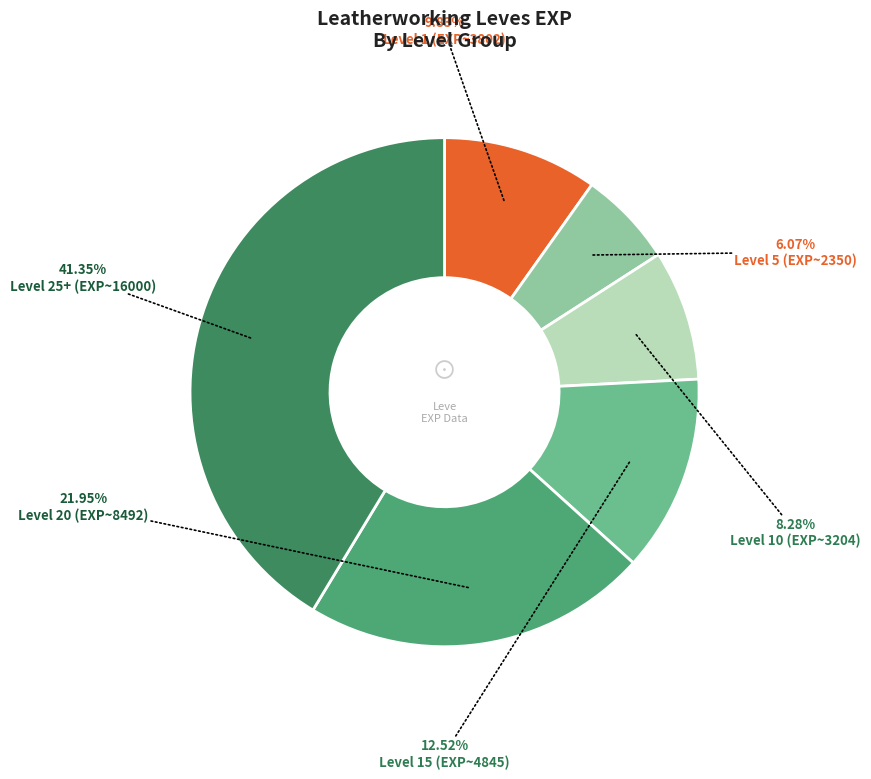

How many slices are in this pie chart?

6